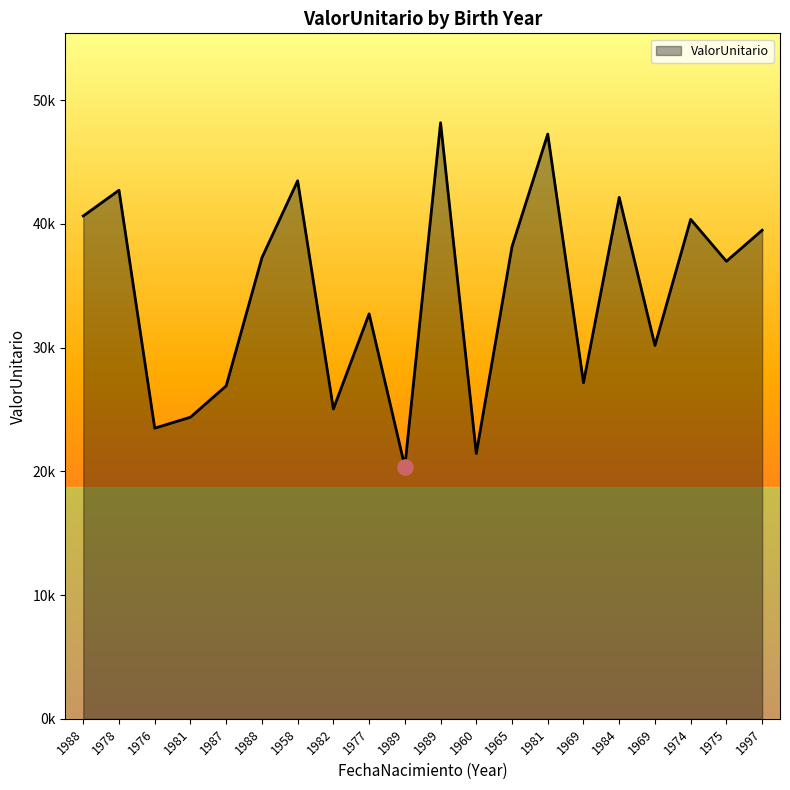

What is the change in value from 1988 to 1984?

+1502.3